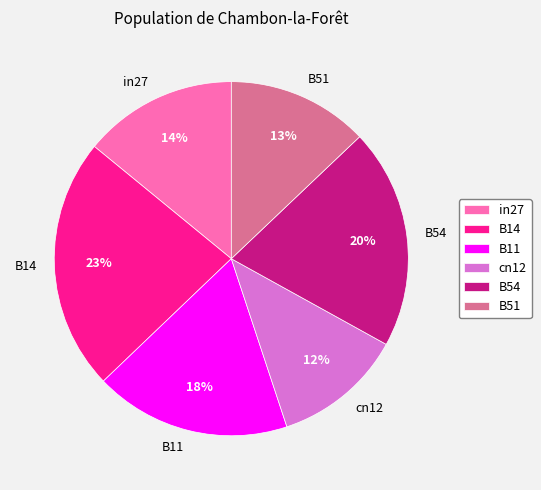

Rank the categories by value from lowest to highest.

cn12, B51, in27, B11, B54, B14